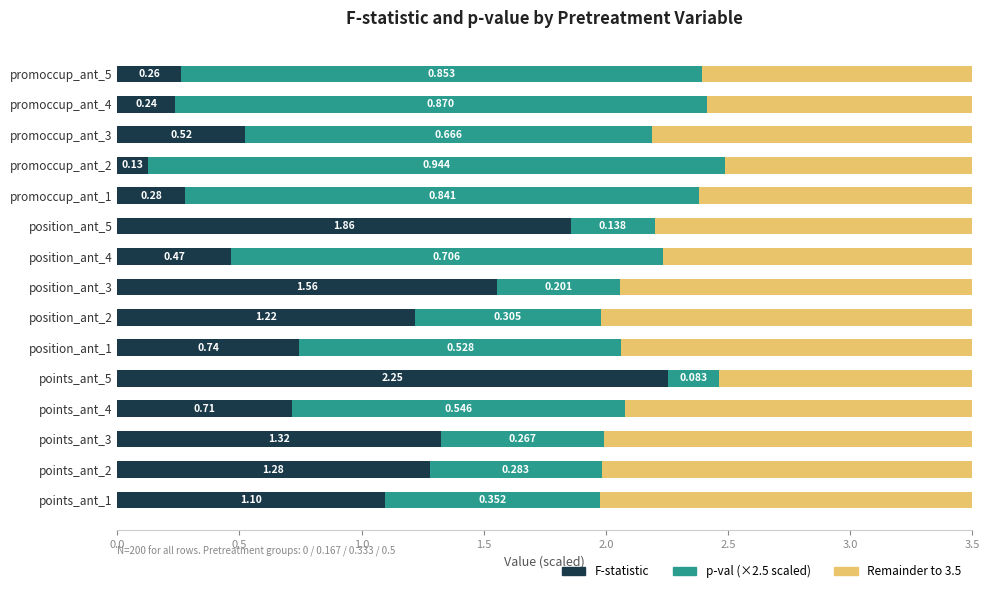

How many series are shown in this chart?

3